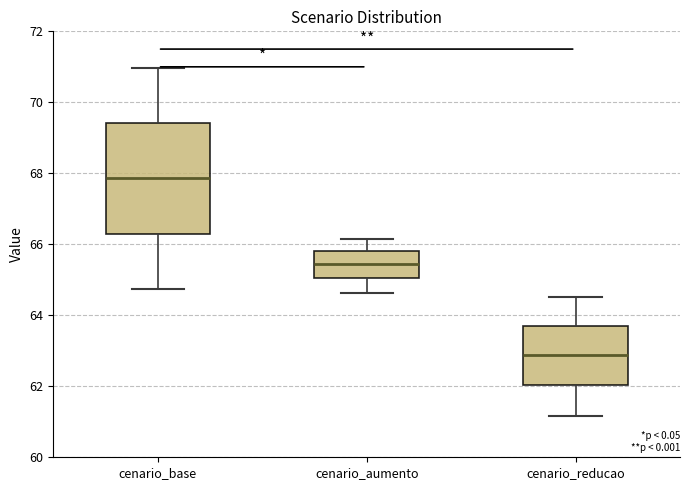

Which box's median line is the lowest?

cenario_reducao